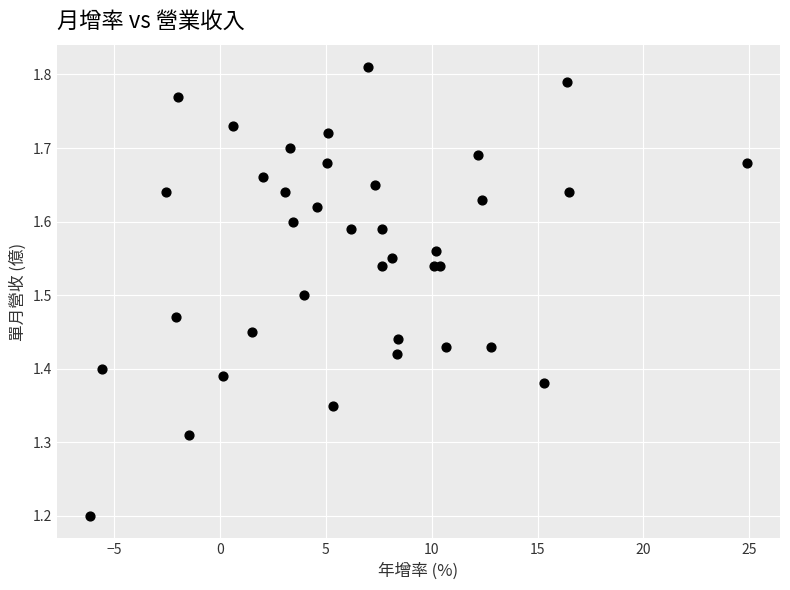

What Y value in the scatter plot is closest to 1?

1.2